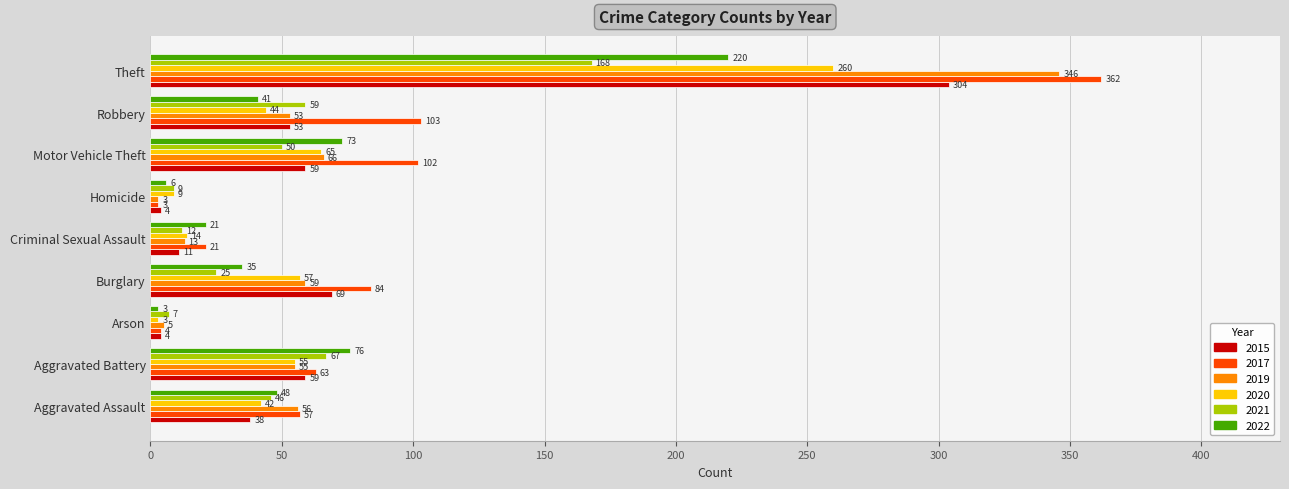

What is the lowest value of the 2015 series?

4